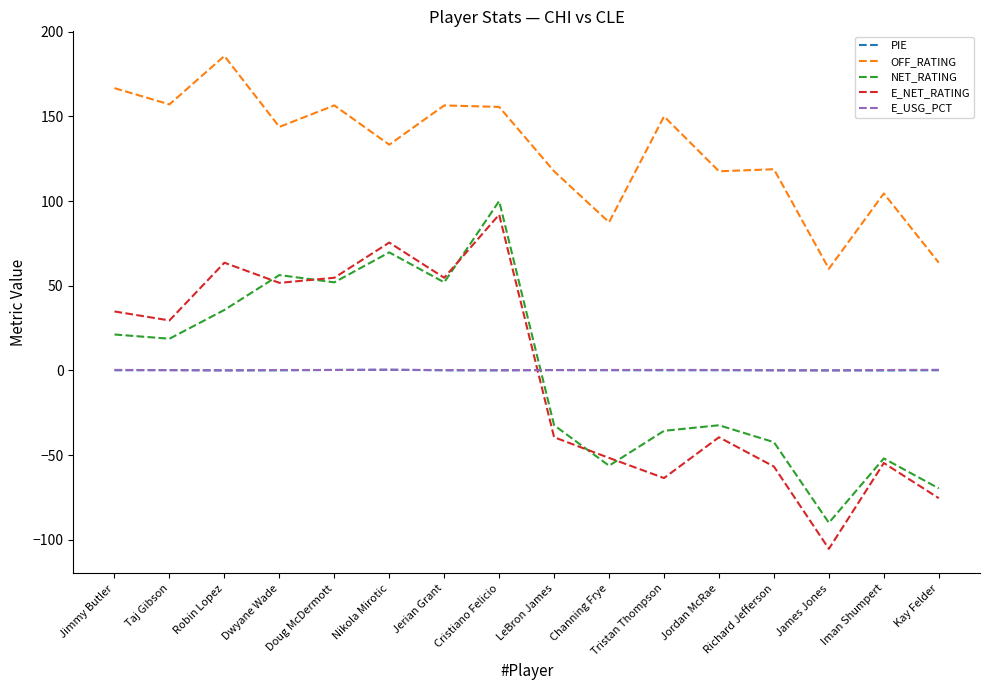

The value of E_NET_RATING at Kay Felder is -75.5. True or false?

True